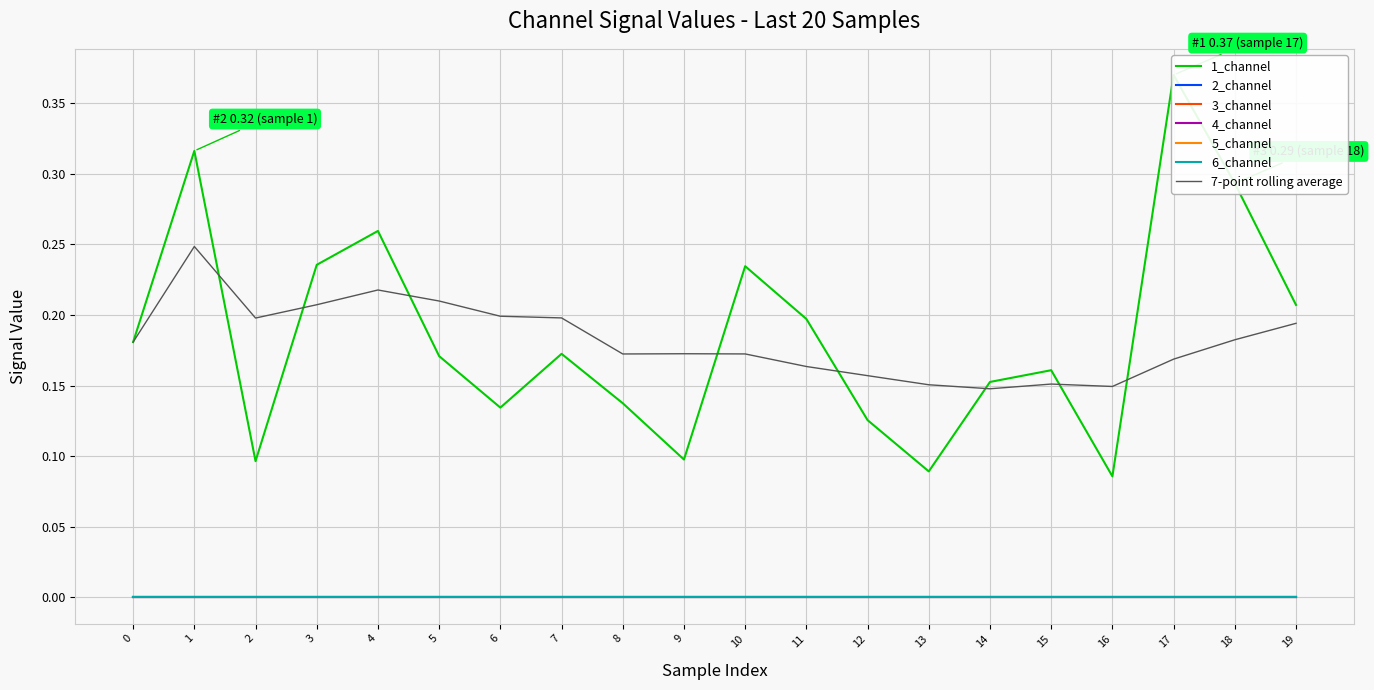

True or false: 2_channel has more than 2 points higher than both neighbors.

False